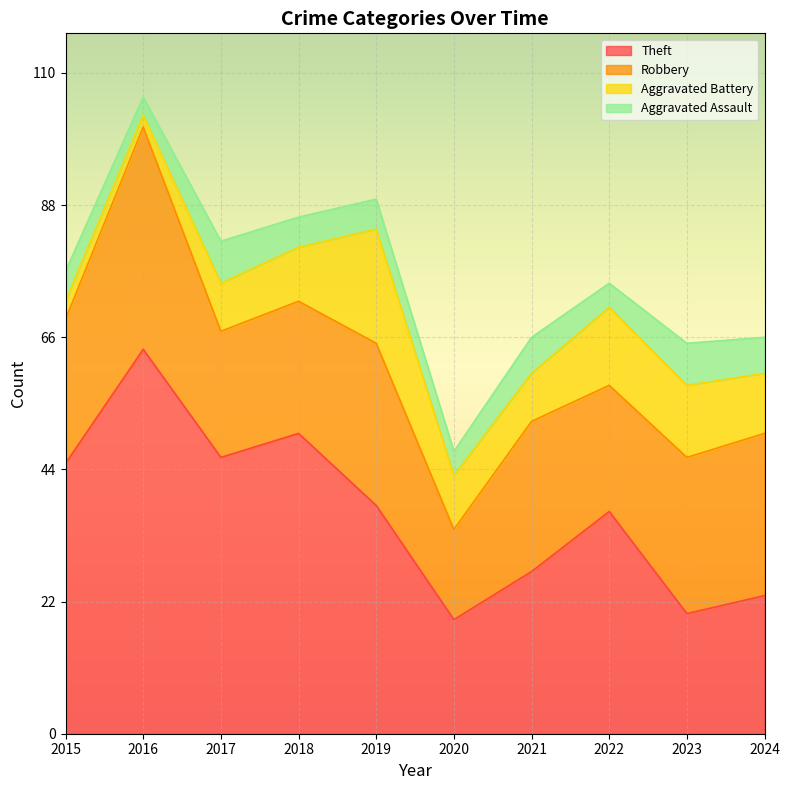

At which label does Robbery first exceed 25?

2016